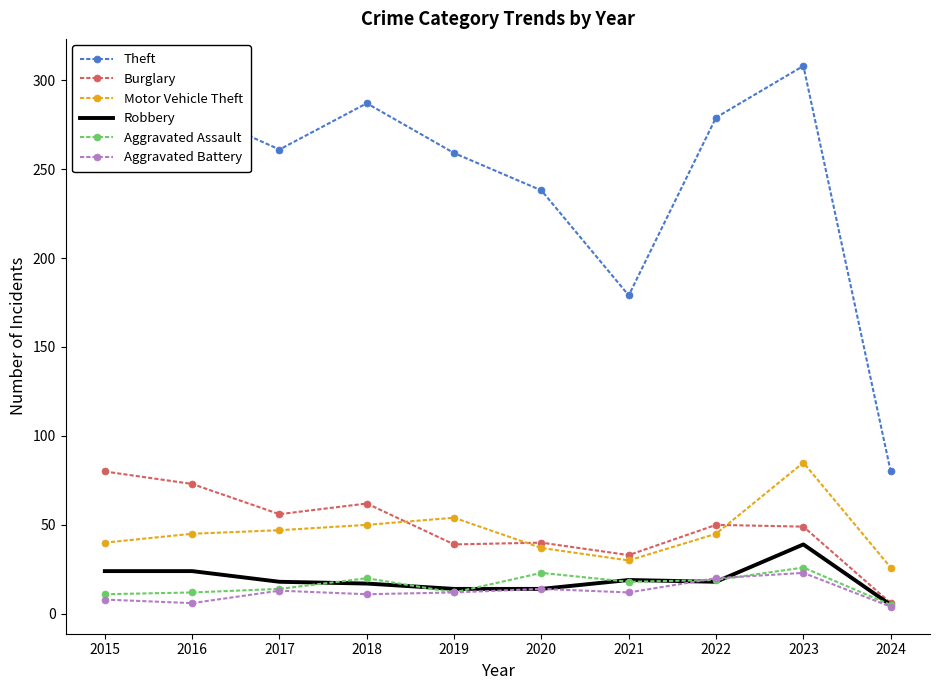

Which series has the largest total across all categories?

Theft